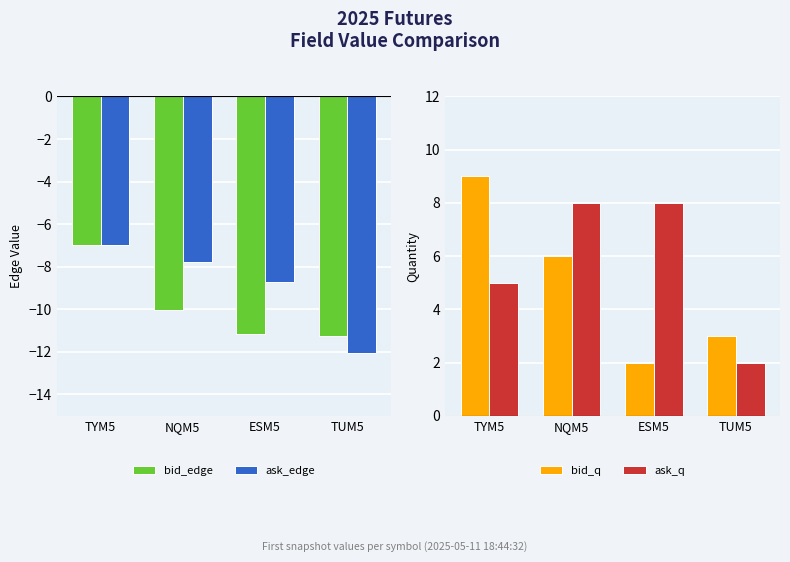

At ESM5, list the series in order from largest to smallest.

ask_q, bid_q, ask_edge, bid_edge